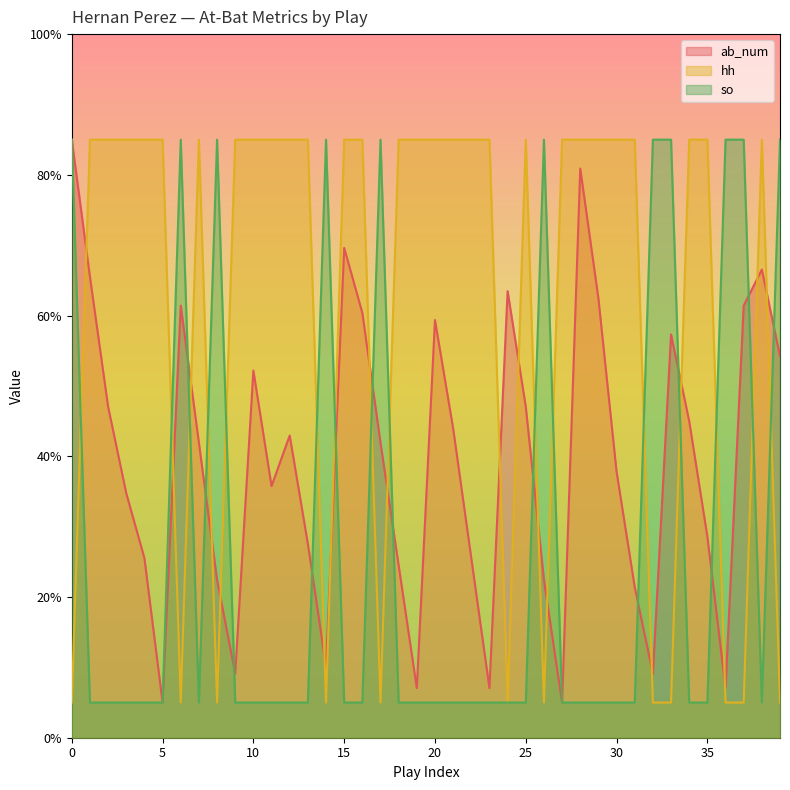

What is the value of the hh point at the 33rd from the left?

5.0